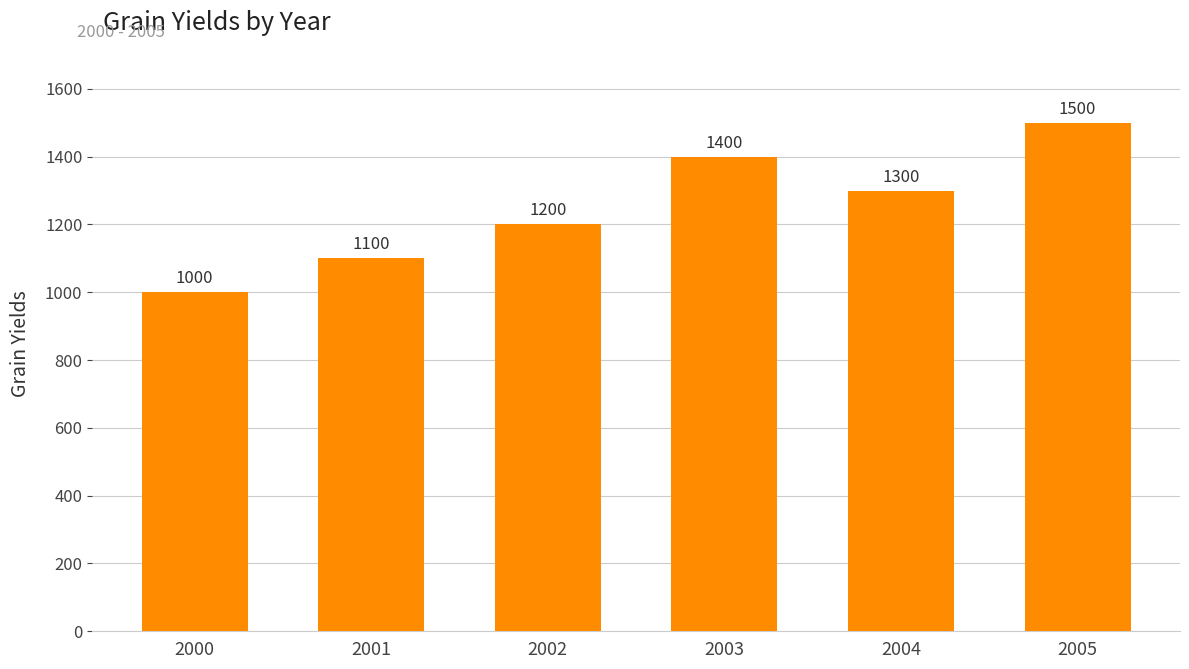

Rank the categories by value from highest to lowest.

2005, 2003, 2004, 2002, 2001, 2000